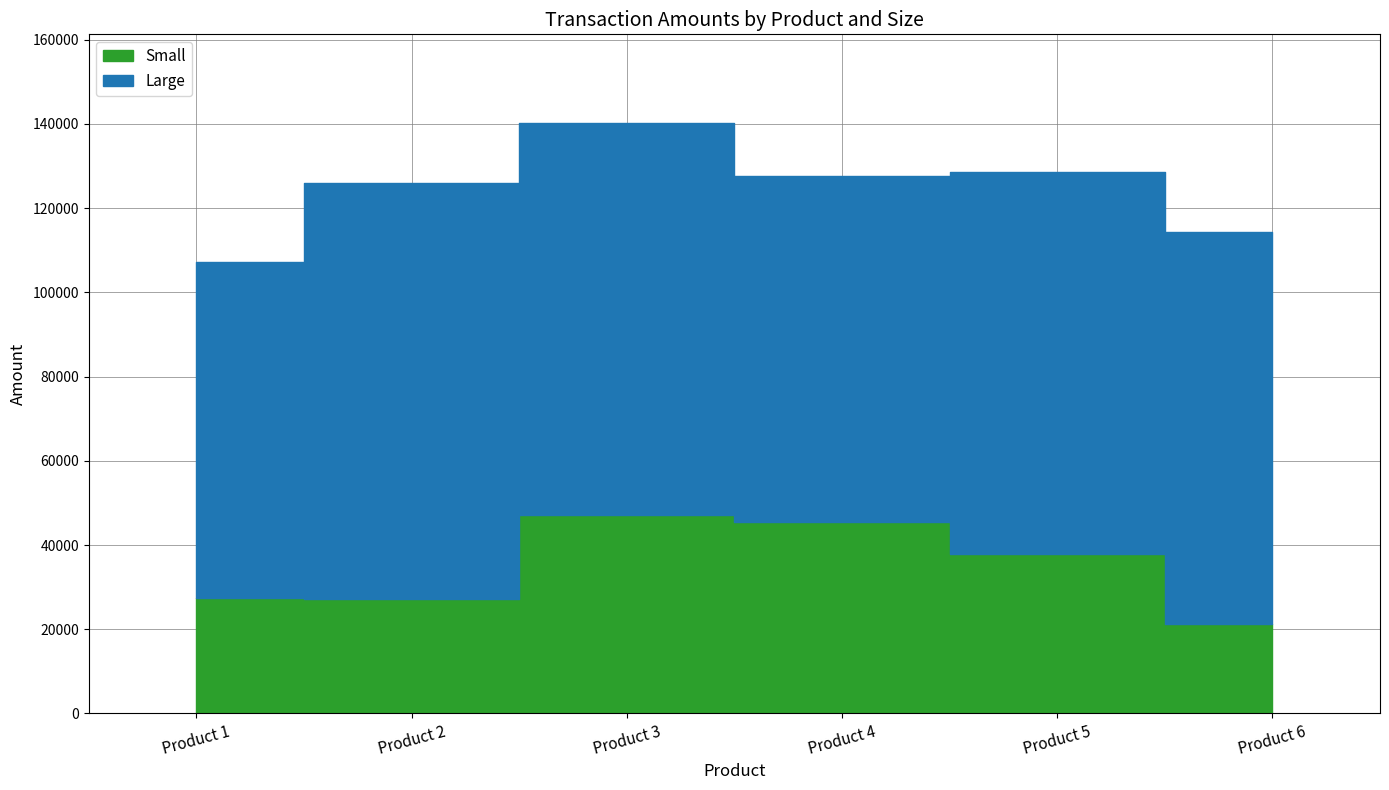

The value of Large at Product 3 is 93110. True or false?

True